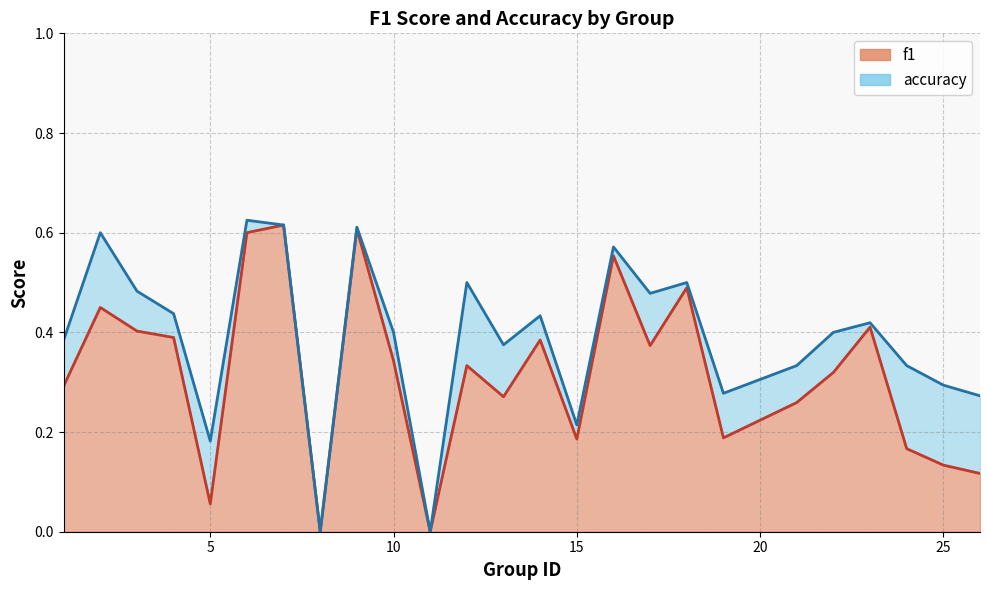

List the series in order of their overall mean, highest first.

accuracy, f1